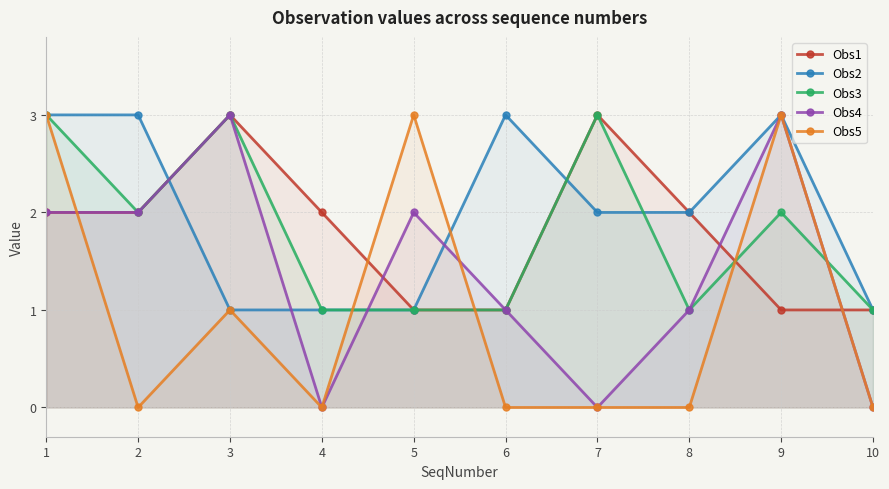

After their last crossing, which series has the higher values: Obs3 or Obs5?

Obs3